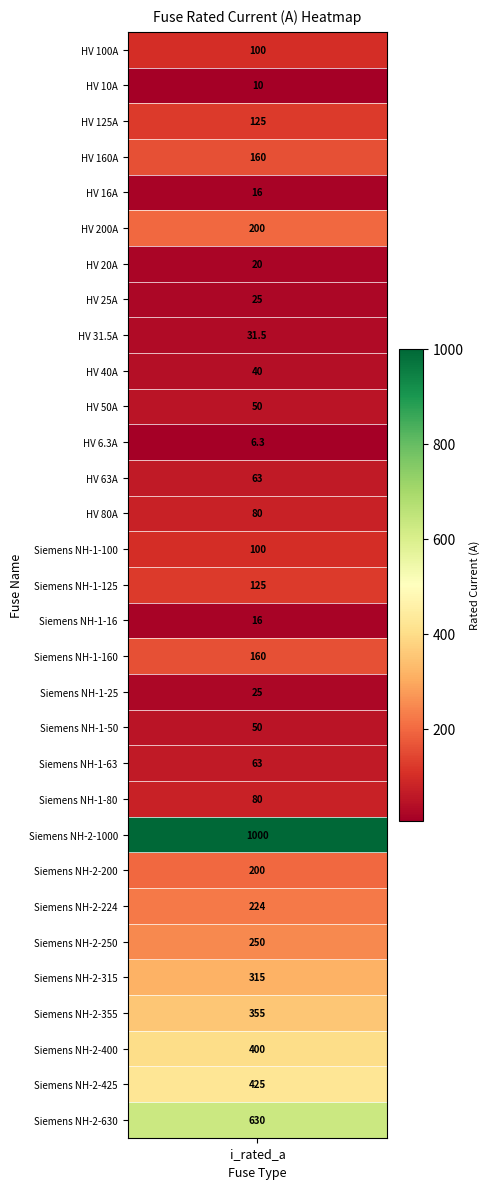

What is the maximum value shown in the chart?

1000.0